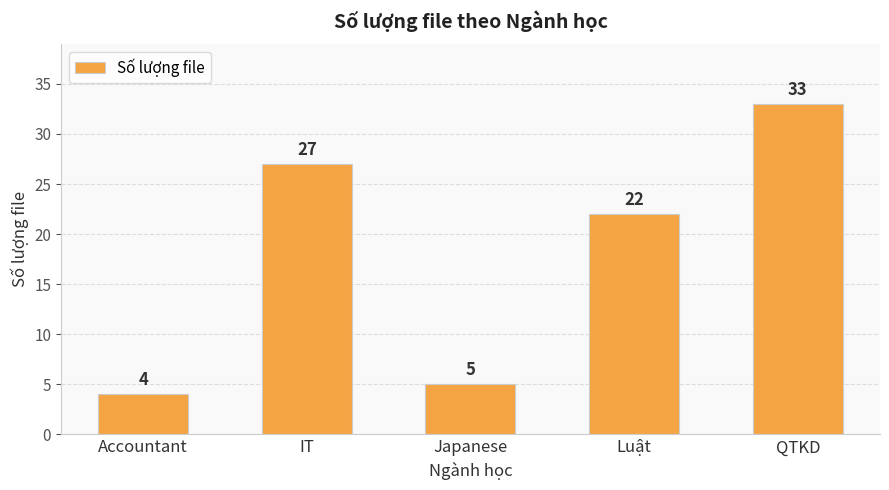

What is the difference between the maximum and second lowest values?

28